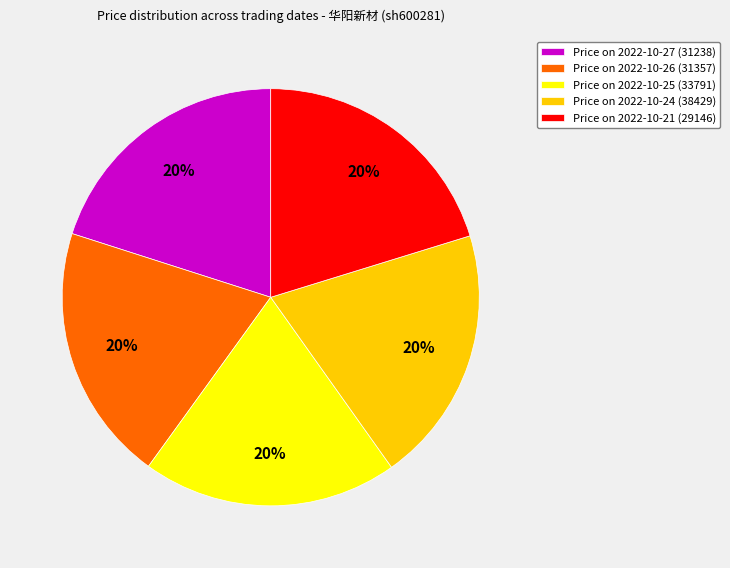

To the nearest percent, what percentage of the pie is Price on 2022-10-21 (29146)?

20%